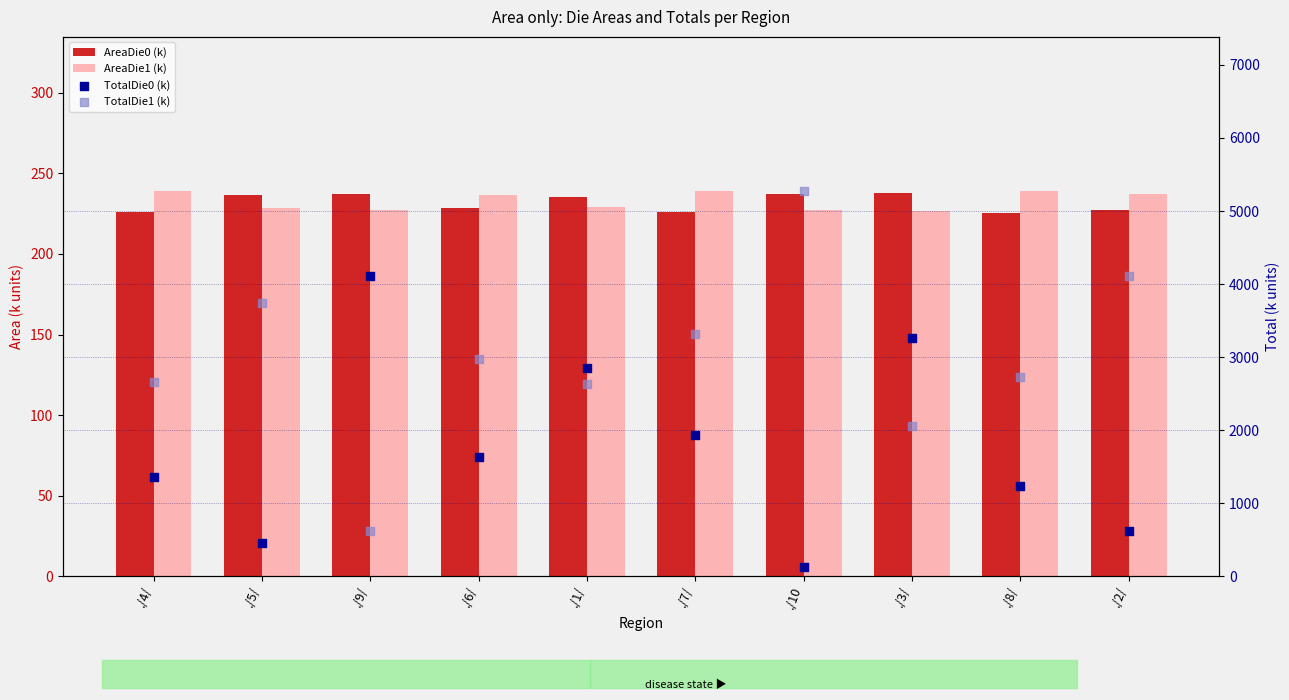

Which series has the largest total across all categories?

TotalDie1 (k)